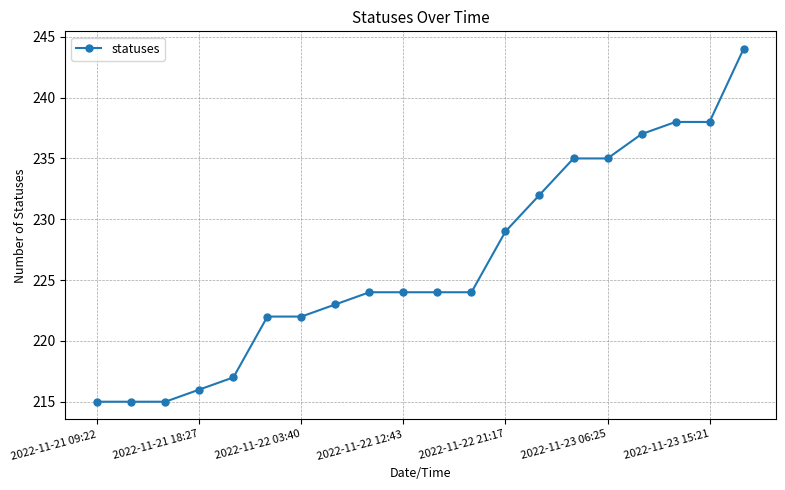

What is the value of the 4th point from the left?

216